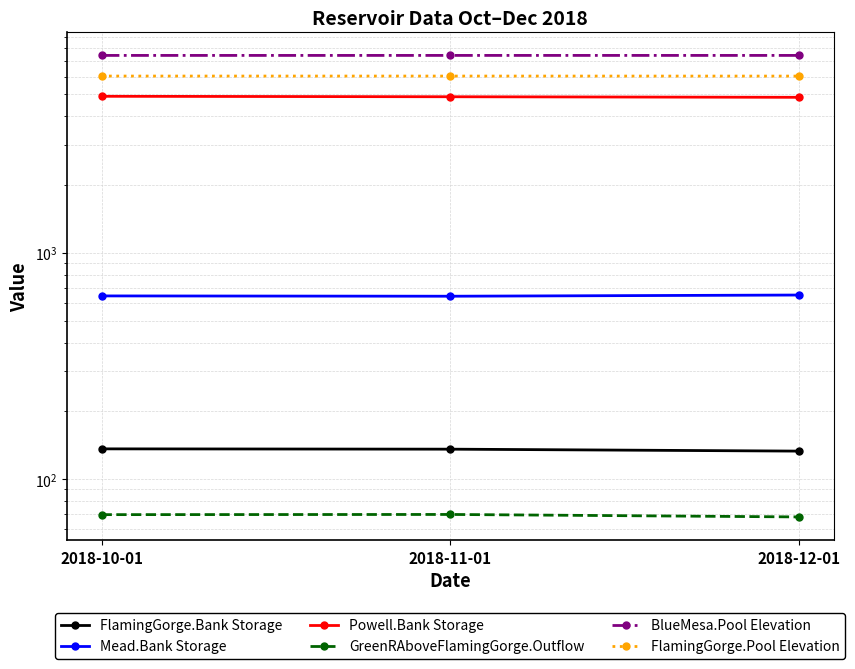

What is the value of the GreenRAboveFlamingGorge.Outflow point at the 2nd from the left?

69.7